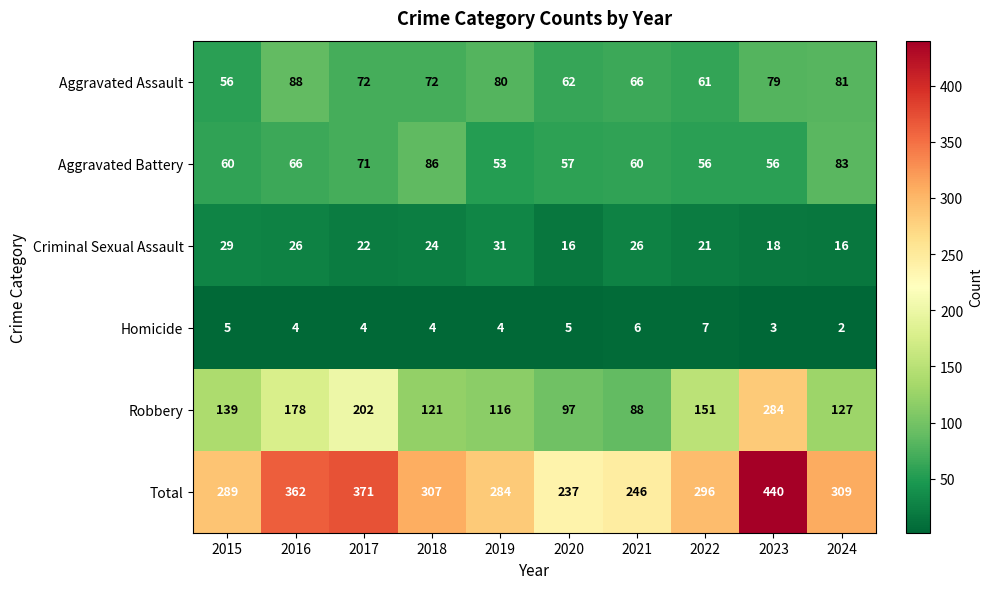

What is the spread (max minus min) of values at 2023?

437